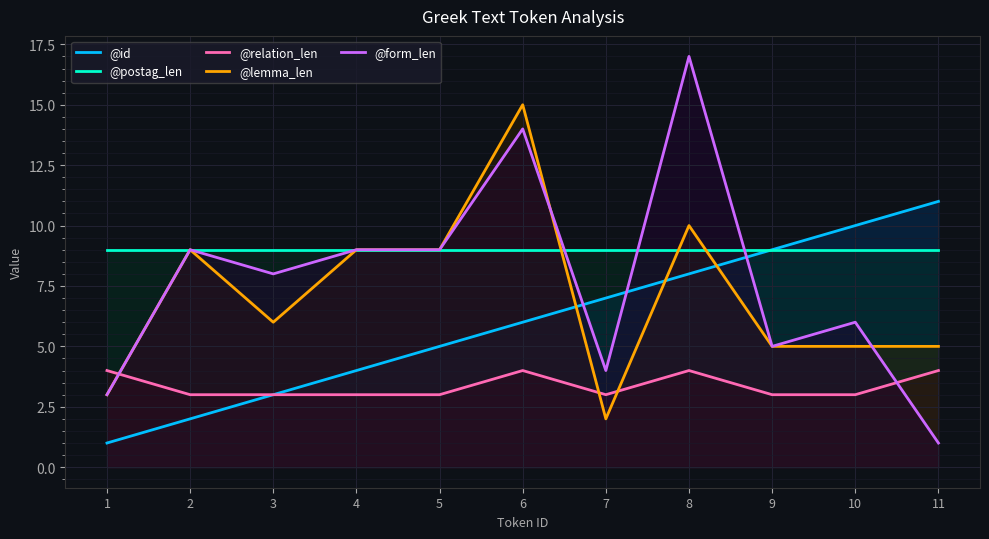

Rank the series by their maximum value, from lowest to highest.

@relation_len, @postag_len, @id, @lemma_len, @form_len